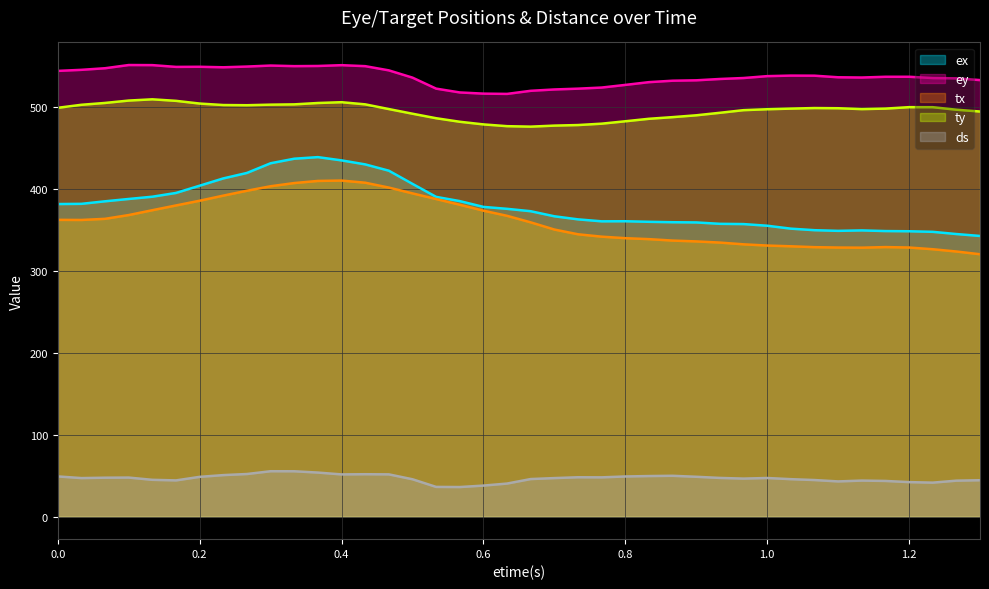

What is the smallest value displayed?

36.1